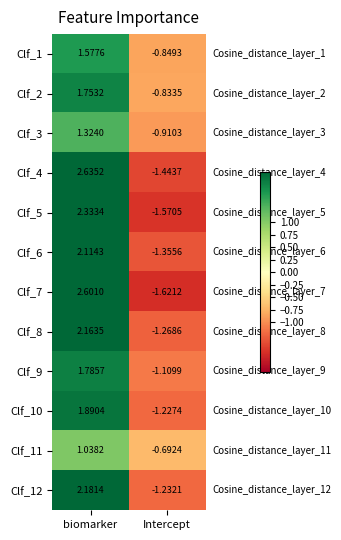

List the labels in order of Clf_3 value, largest first.

biomarker, Intercept